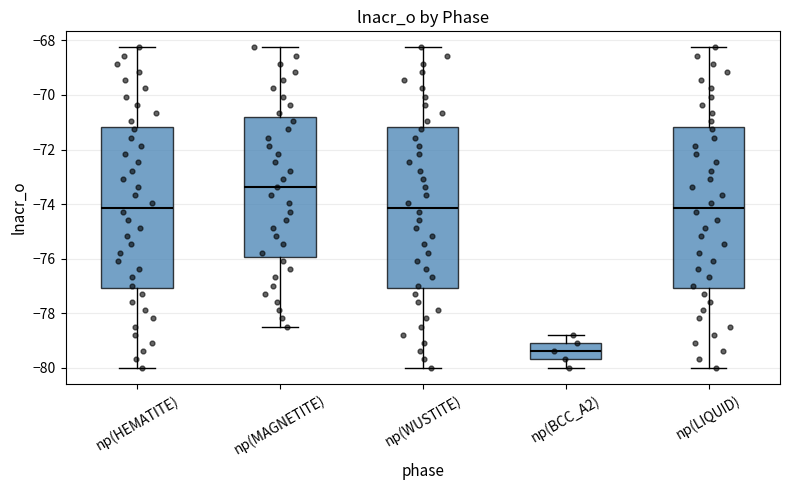

Which box's median line is the lowest?

np(BCC_A2)